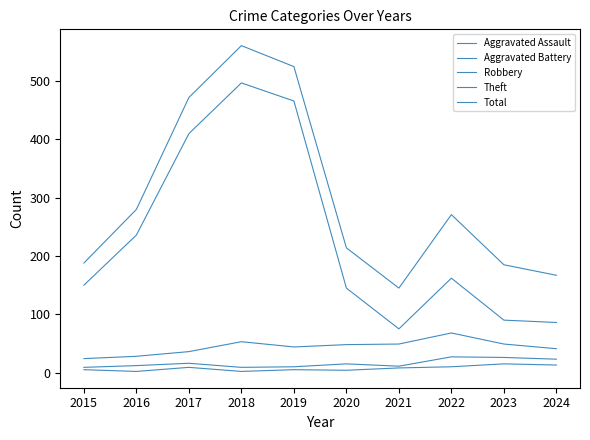

Is the value of Aggravated Battery at 2022 greater than the value of Robbery at 2022?

No